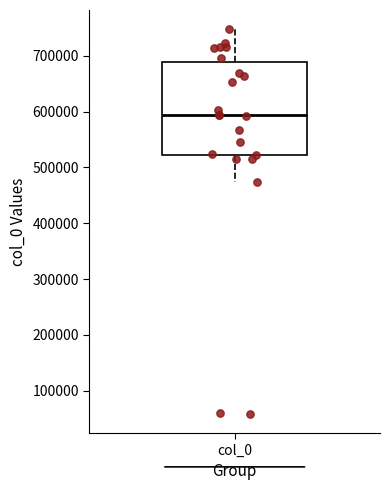

Read this box plot against the y-axis: the position of the median line, the range covered by the box, and the ends of both whiskers. The values are not printed on the chart, so give them approximately, as read against the axis.

median 590000, box 520000 to 690000, whiskers 470000 to 750000